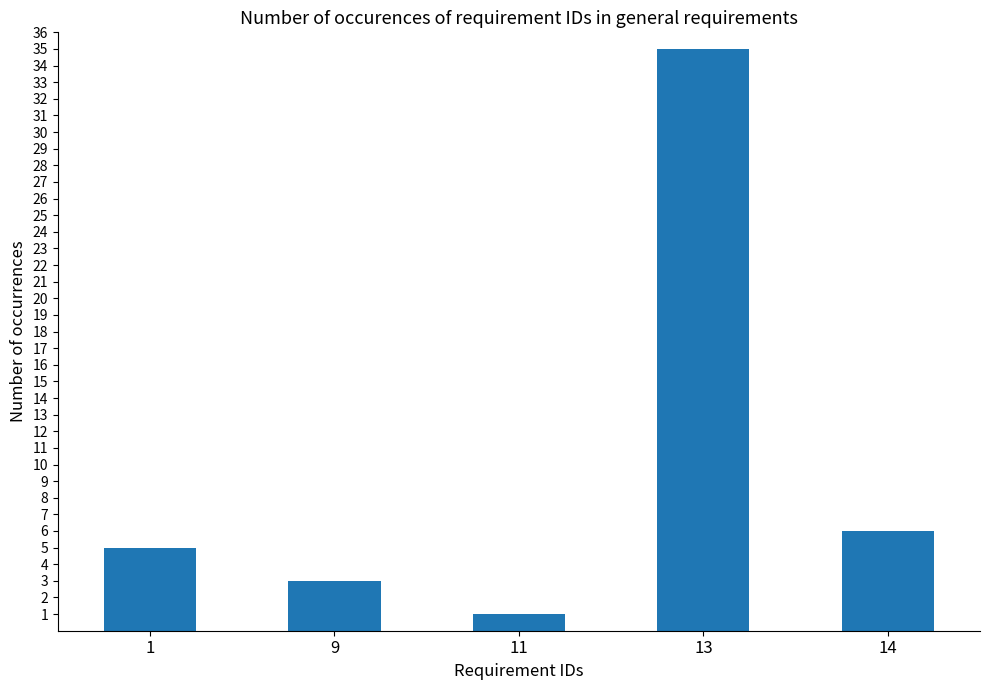

What is the sum of the values at 14 and 11?

7